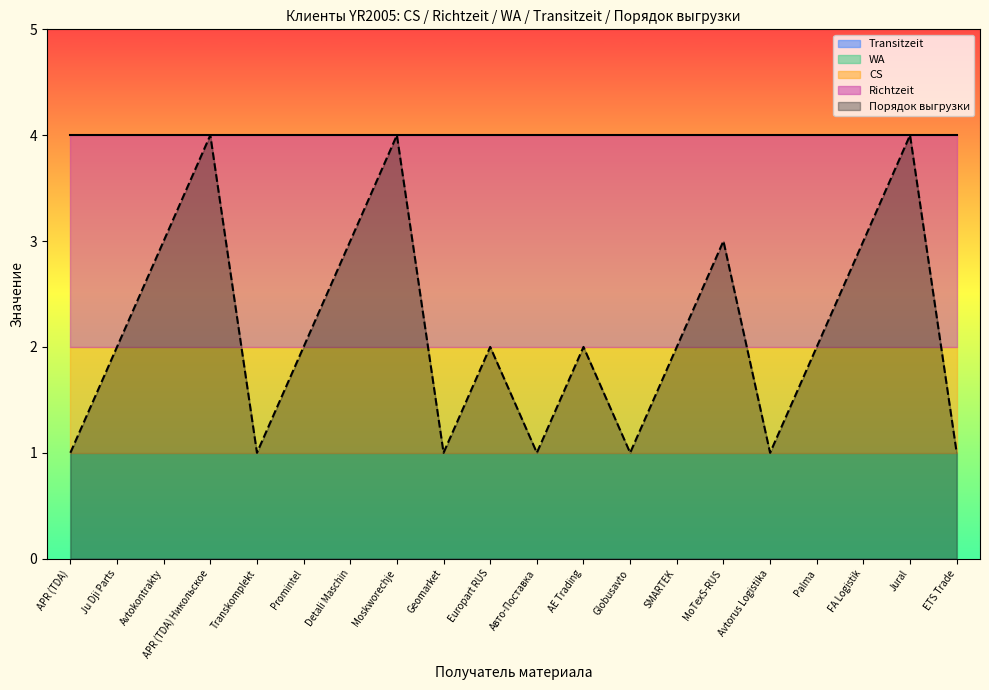

What is the sum of all Порядок выгрузки values?

43